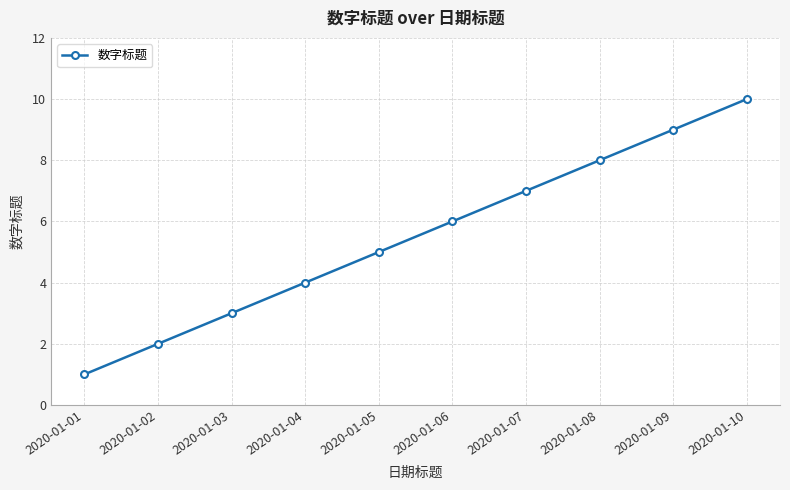

Between 2020-01-08 and 2020-01-06, which is larger?

2020-01-08